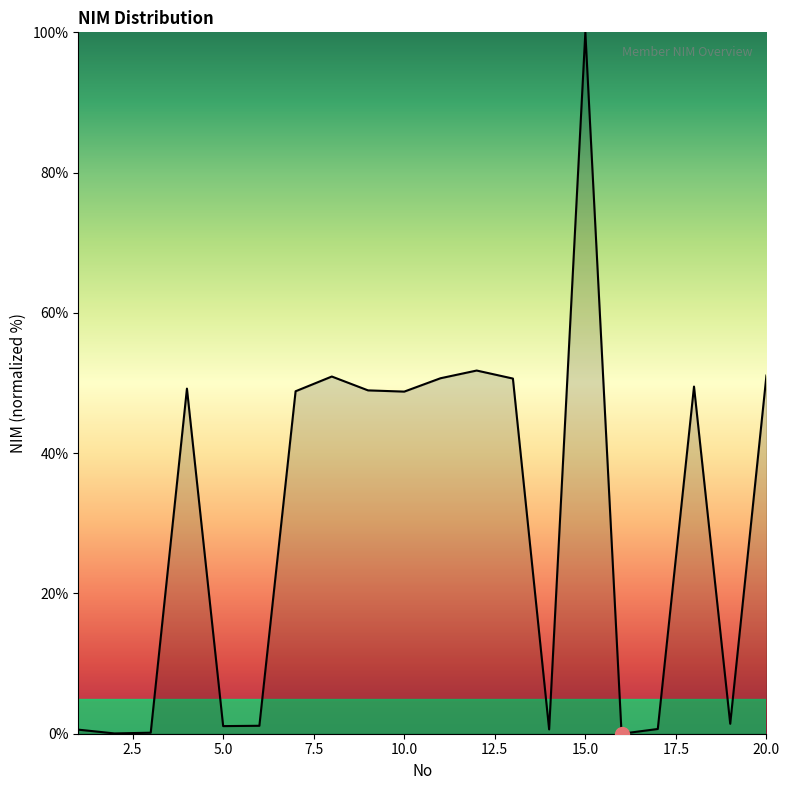

What is the difference between the maximum and minimum values?

100.0